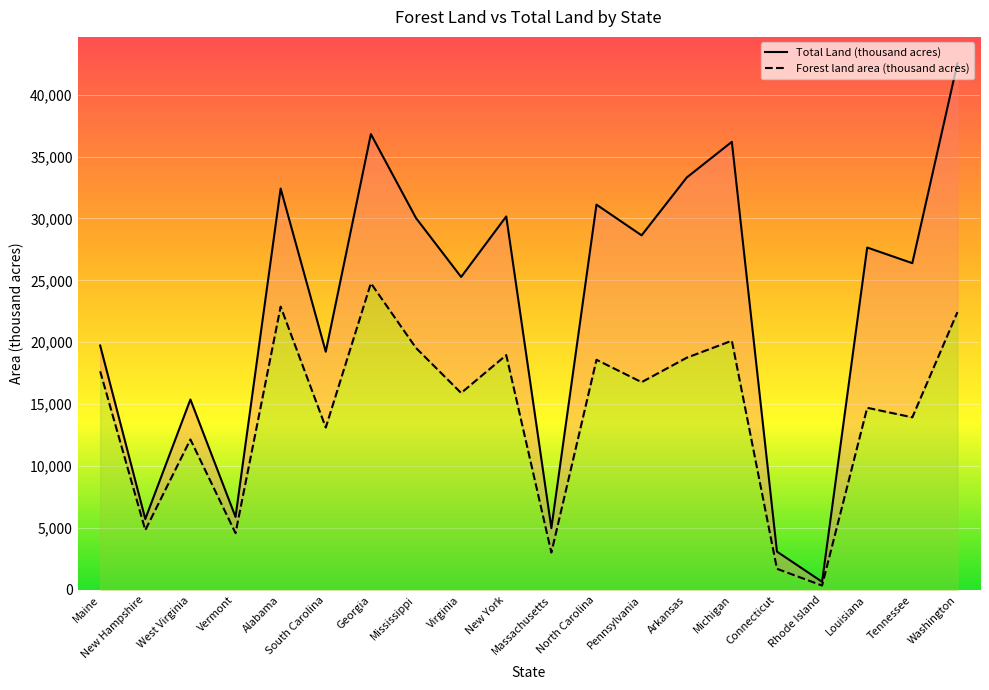

Rank the series by their maximum value, from highest to lowest.

Total Land (thousand acres), Forest land area (thousand acres)